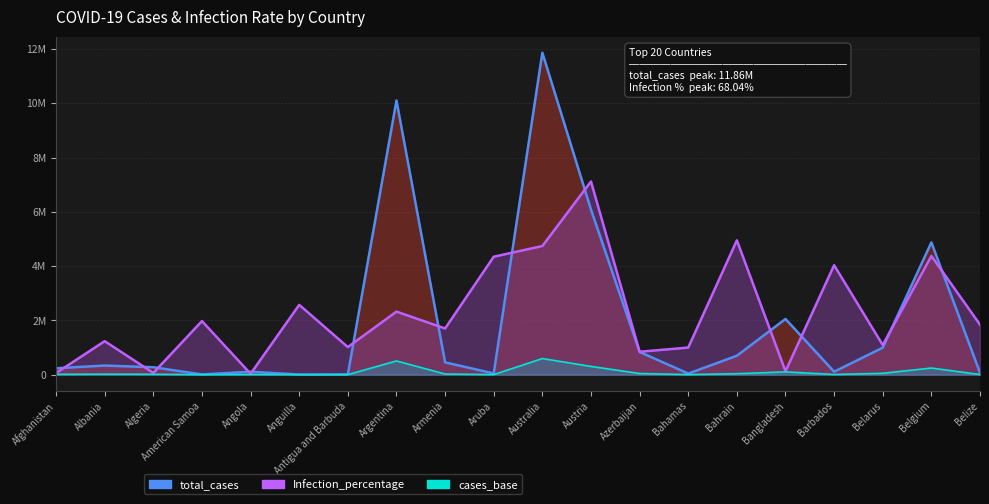

Where does the cases_base_line series first go above 16752?

Albania